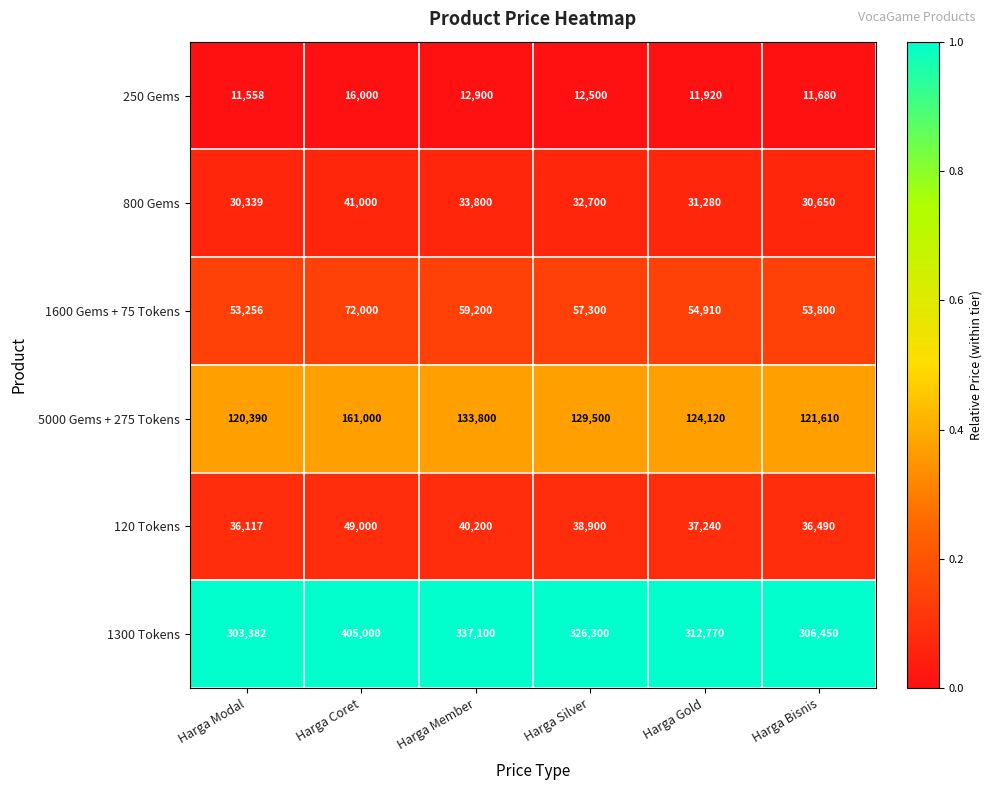

True or false: 120 Tokens has a value of 19752 at Harga Modal.

False